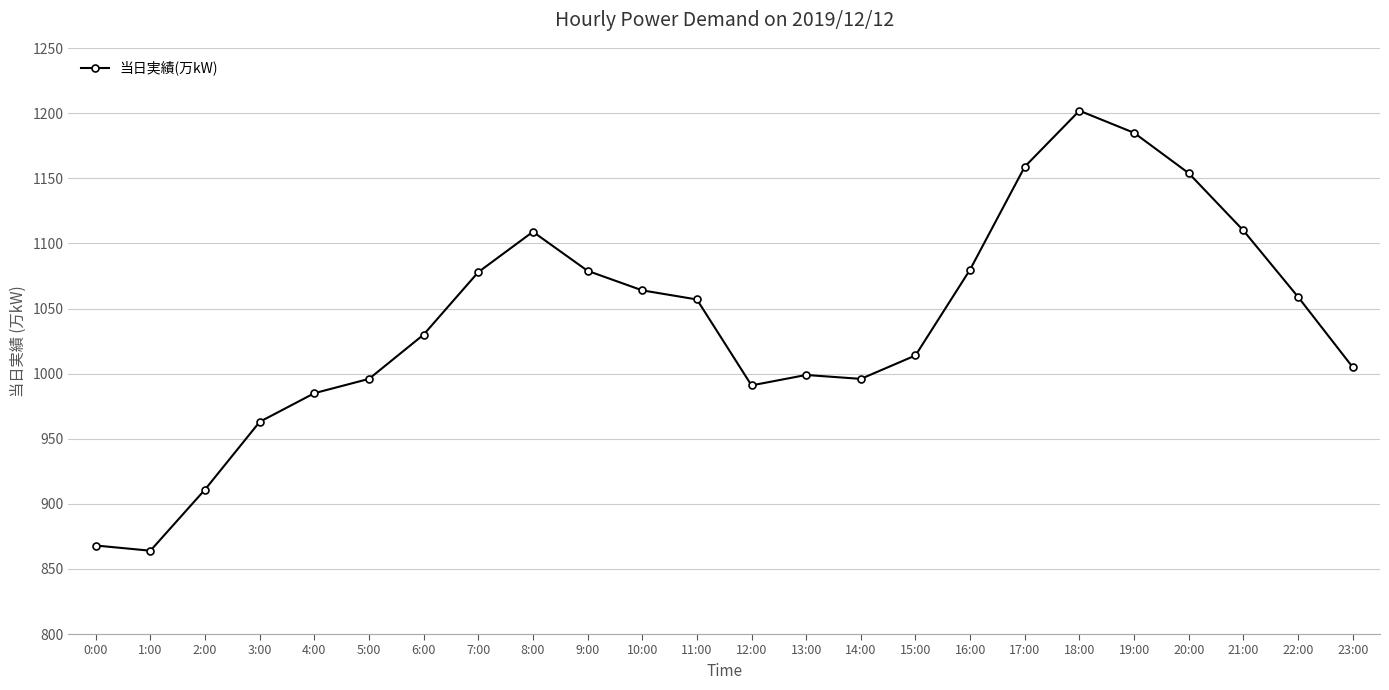

True or false: the data has more than 0 interior local peaks.

True